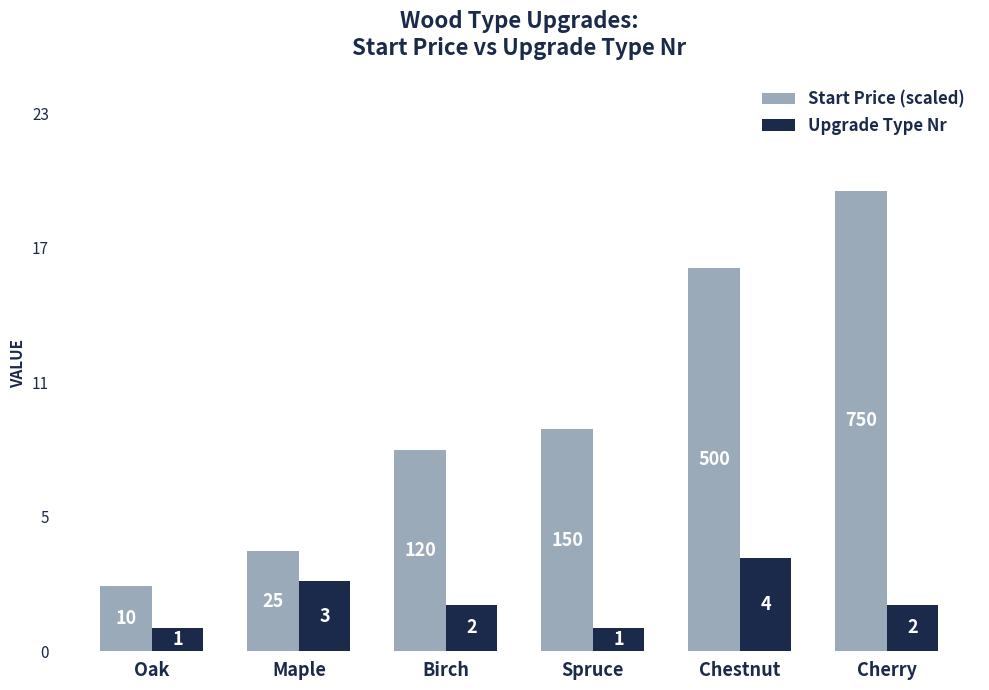

List the series in order of their peak value, lowest first.

Upgrade Type Nr, Start Price (scaled)